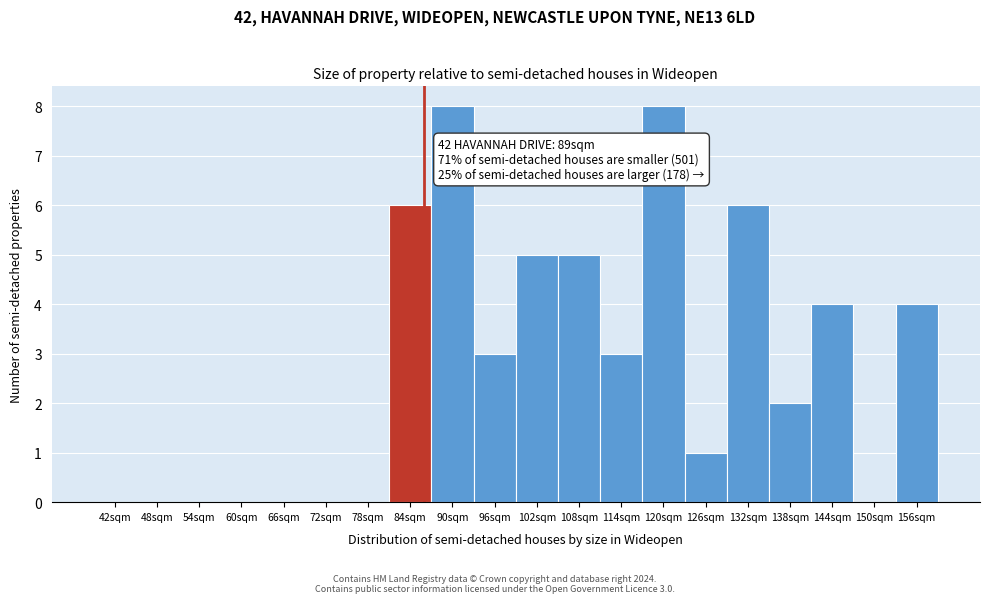

Reading left to right, extract all data points from this chart.

42sqm=0	48sqm=0	54sqm=0	60sqm=0	66sqm=0	72sqm=0	78sqm=0	84sqm=6	90sqm=8	96sqm=3	102sqm=5	108sqm=5	114sqm=3	120sqm=8	126sqm=1	132sqm=6	138sqm=2	144sqm=4	150sqm=0	156sqm=4